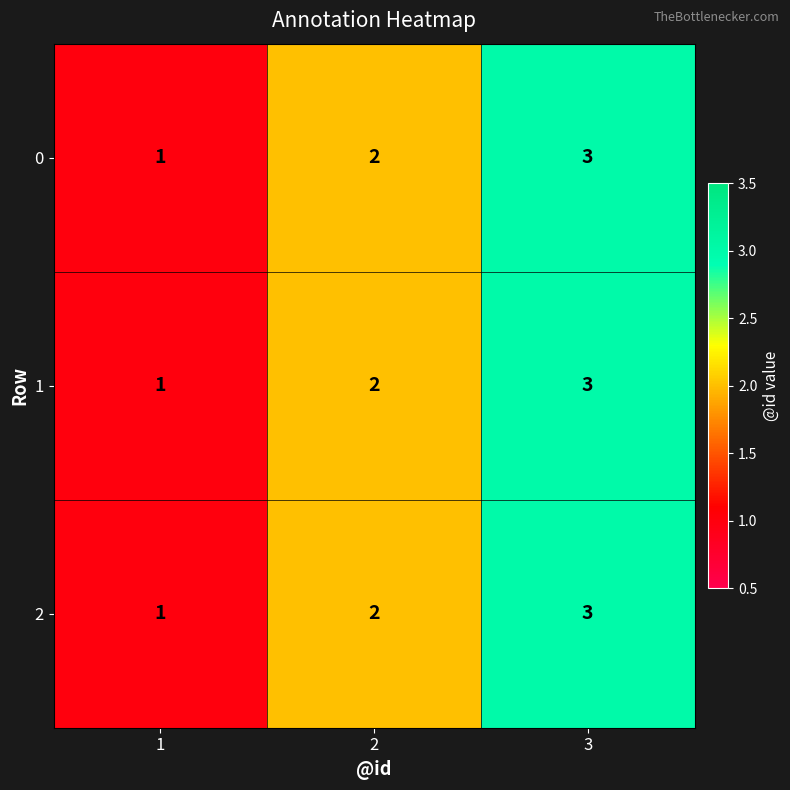

Count the 1 values in the range 1 to 3.

3